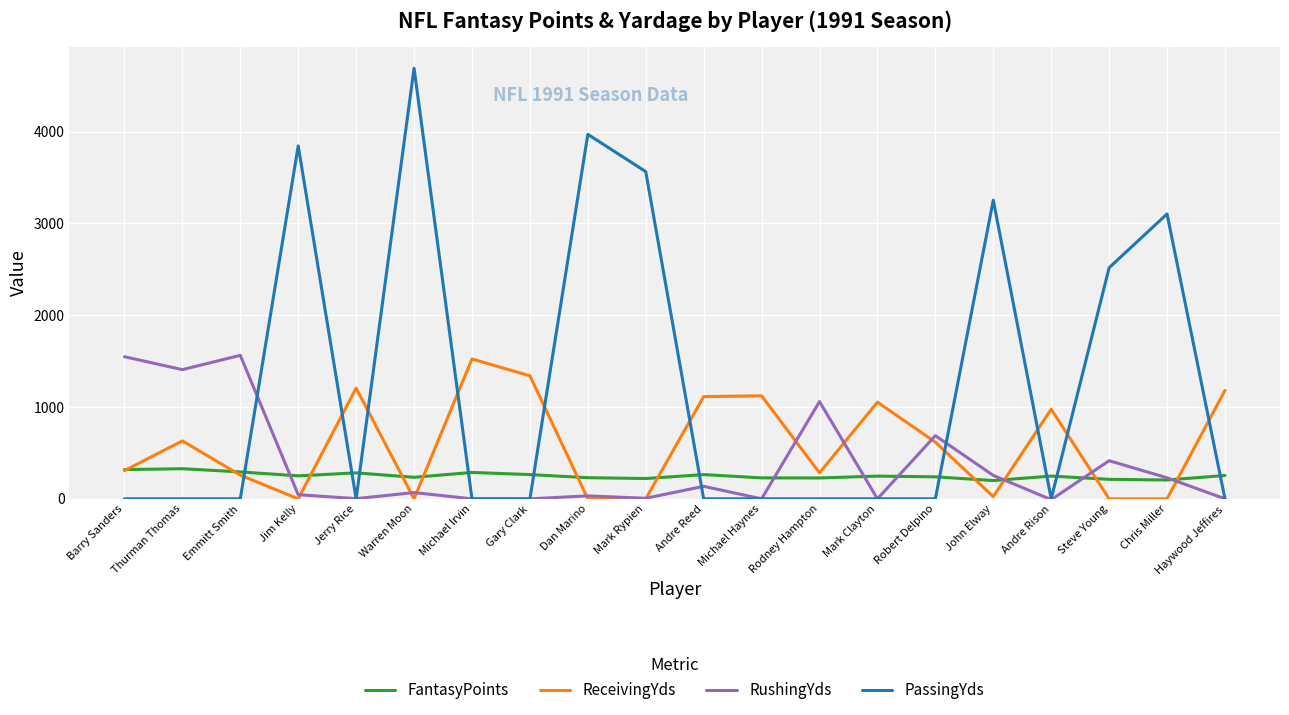

What is the sum of all RushingYds values?

7444.0